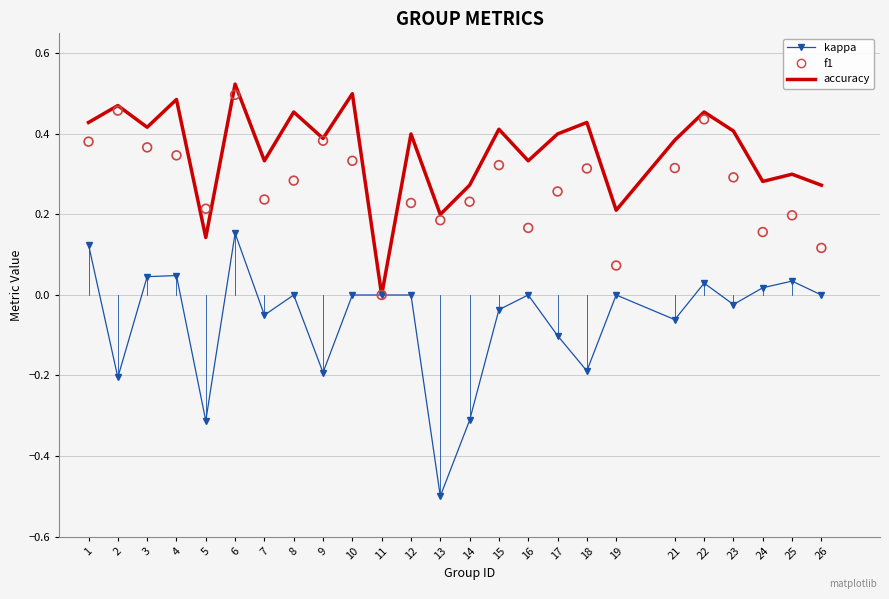

What are all the series names shown in the legend?

kappa, accuracy, f1